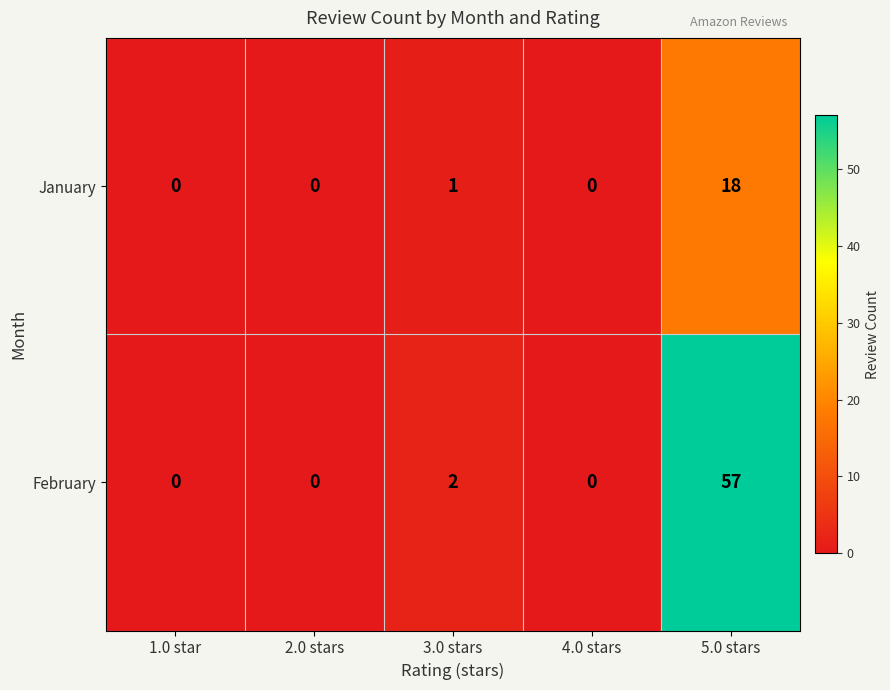

Reading left to right, transcribe all the data shown in this chart.

January: 1.0 star=0	2.0 stars=0	3.0 stars=1	4.0 stars=0	5.0 stars=18
February: 1.0 star=0	2.0 stars=0	3.0 stars=2	4.0 stars=0	5.0 stars=57